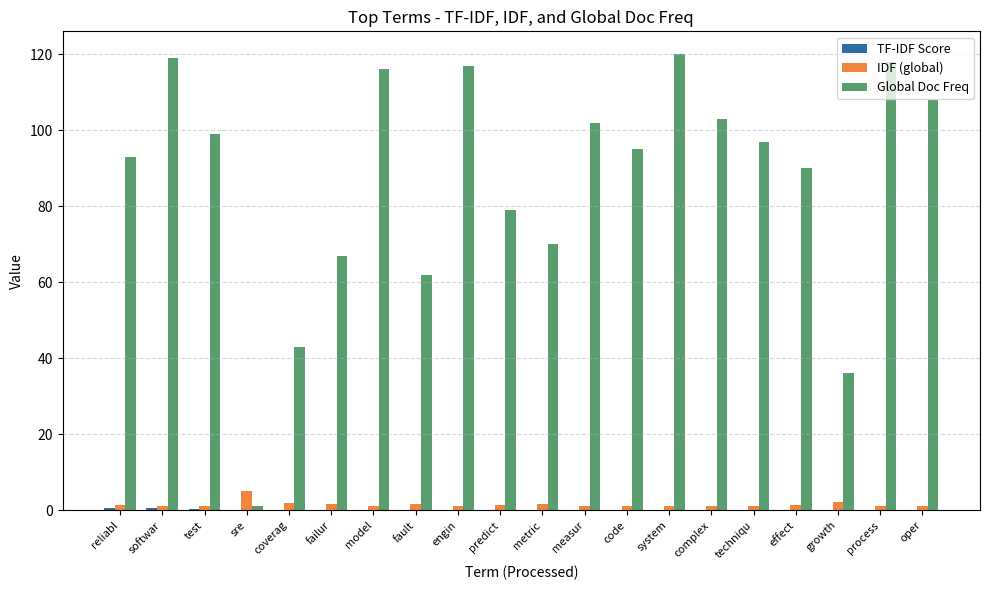

Is it true that Global Doc Freq equals 99.0 at test?

True